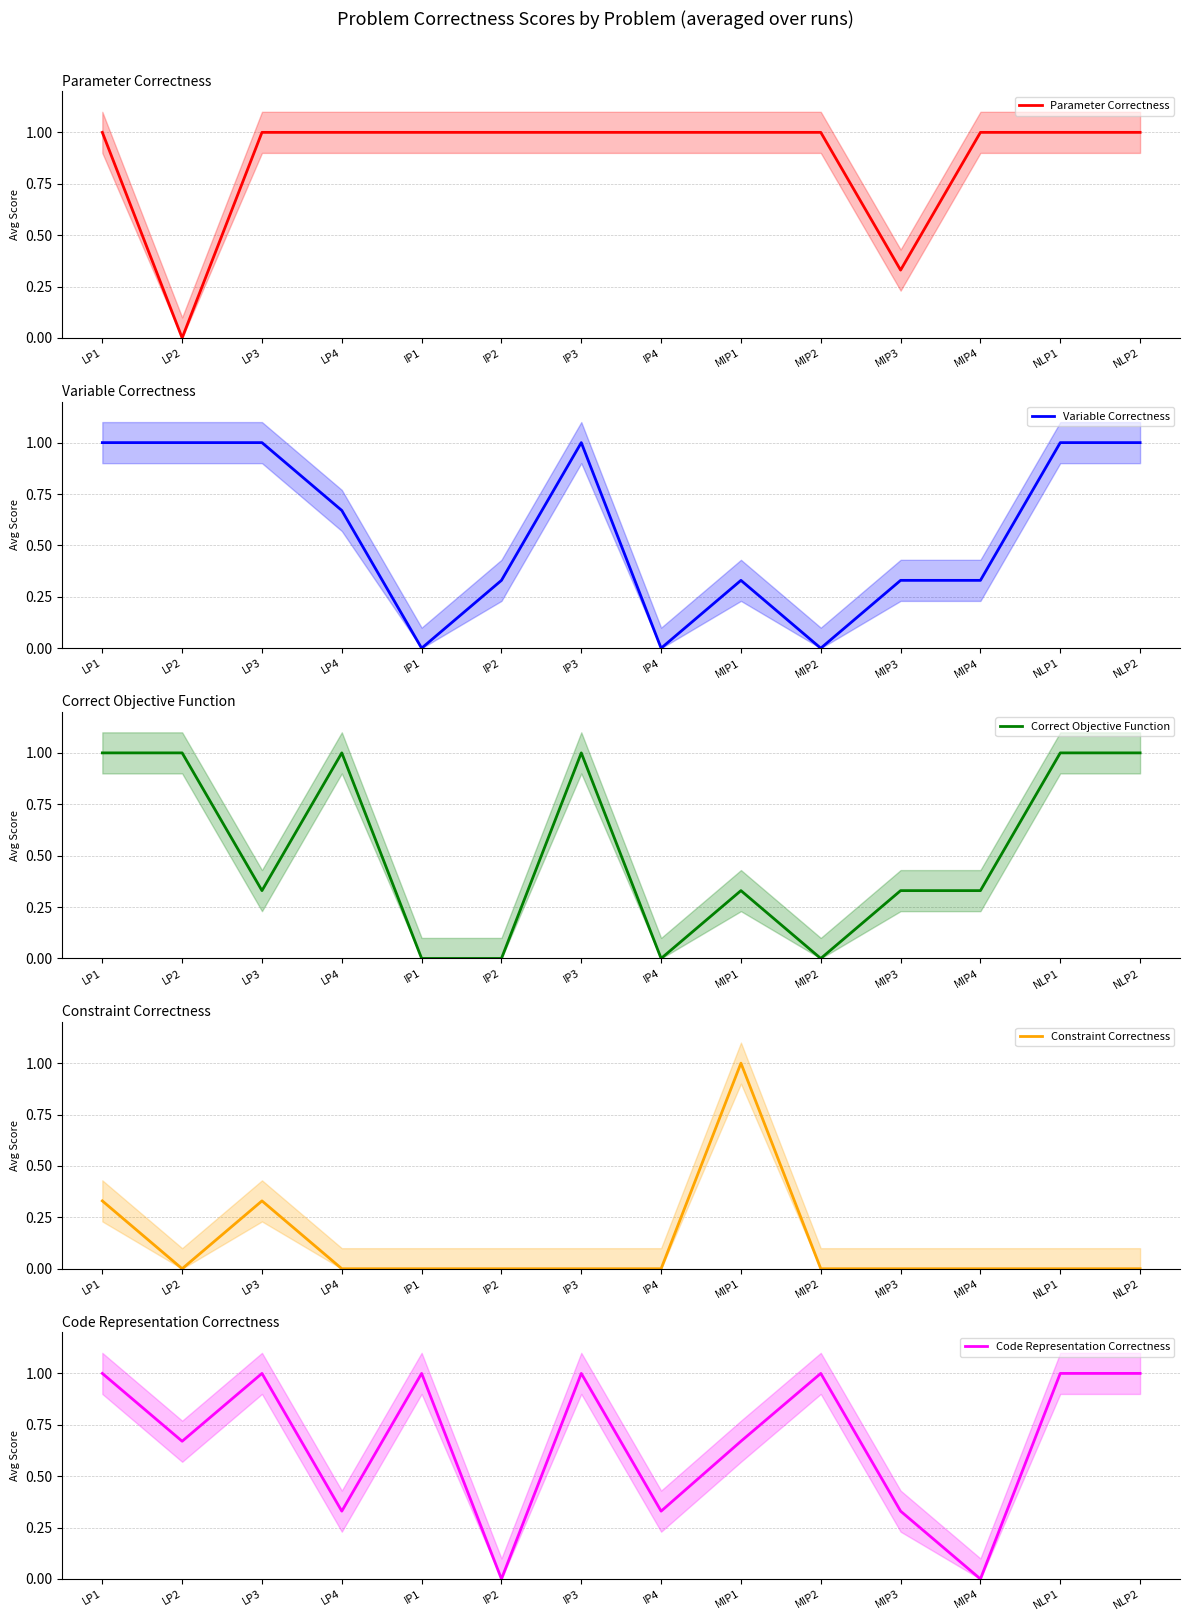

Which has a higher value, LP3 or NLP1?

LP3